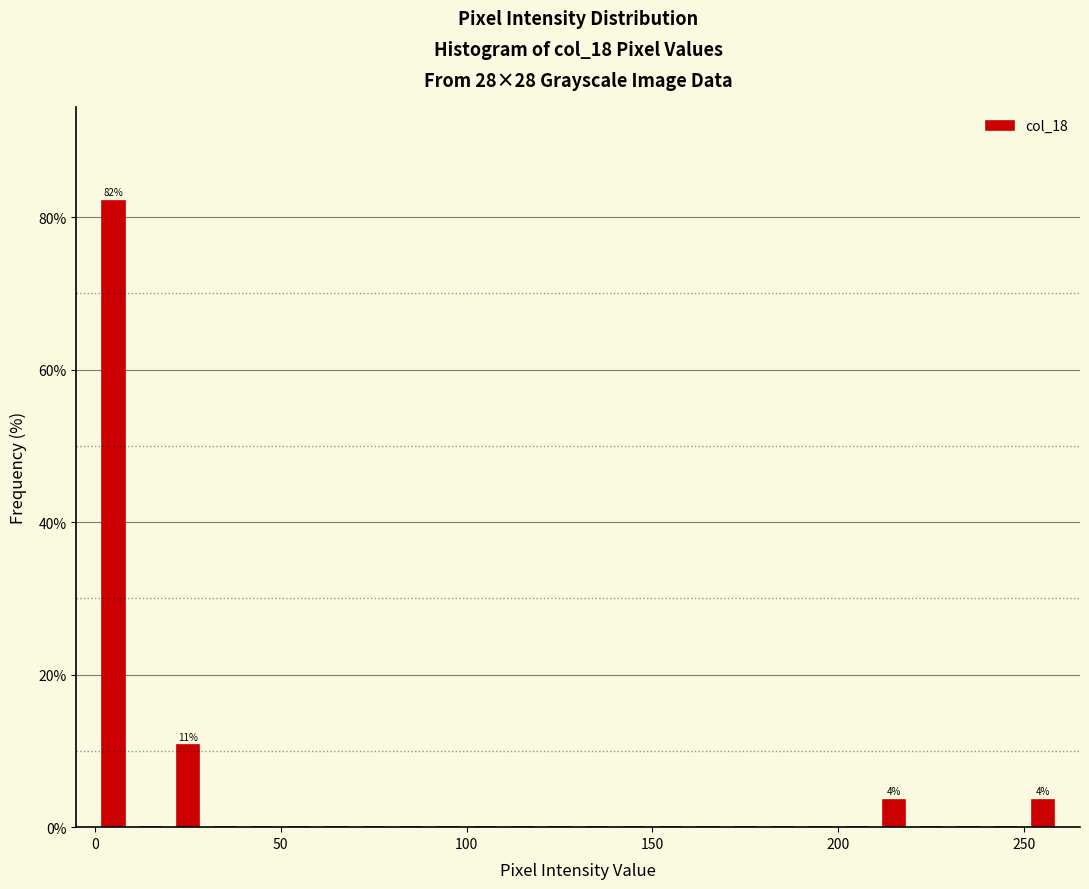

Around what value on the x-axis is the tallest bar? Give the approximate position of its centre, as read against the axis.

5